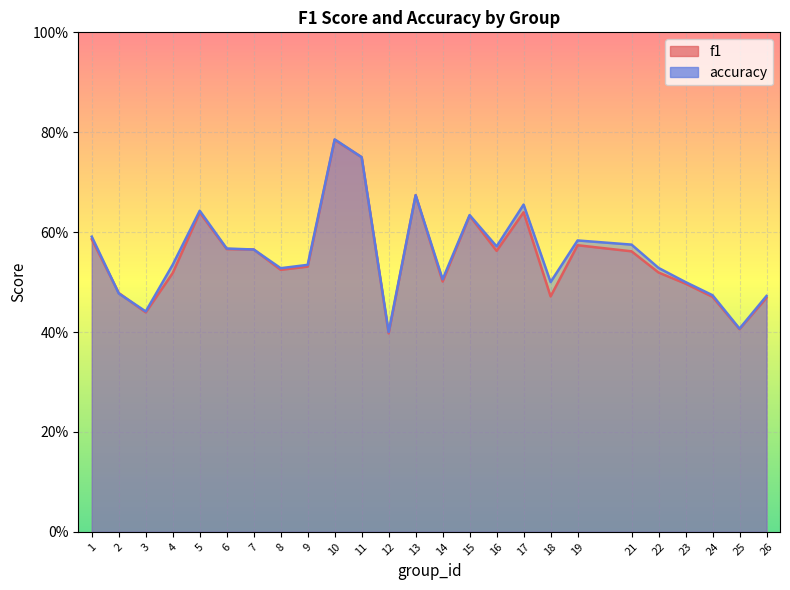

What is the smallest value displayed?

0.4